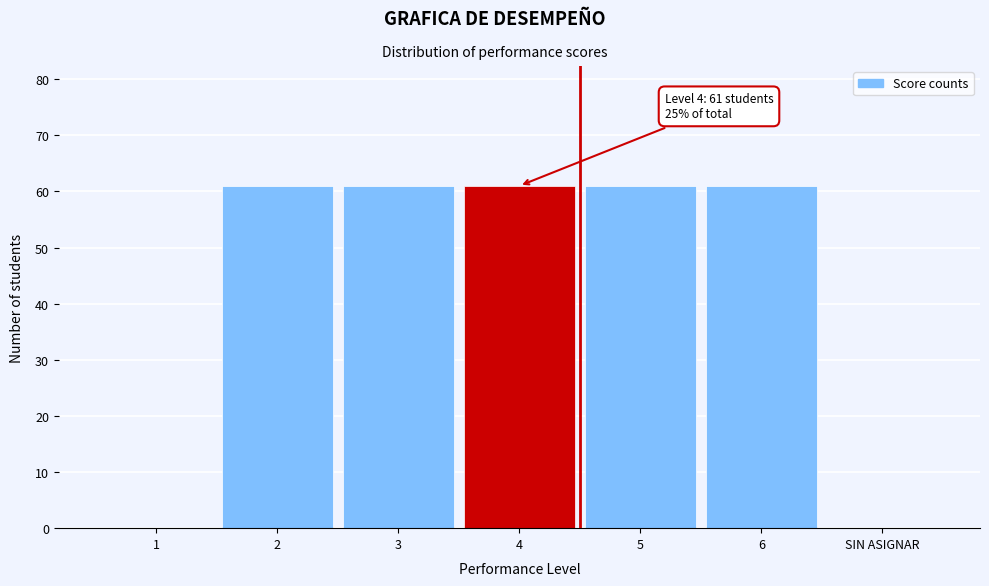

Reading left to right, list all the values displayed in this chart.

1=0	2=61	3=61	4=61	5=61	6=61	SIN ASIGNAR=0